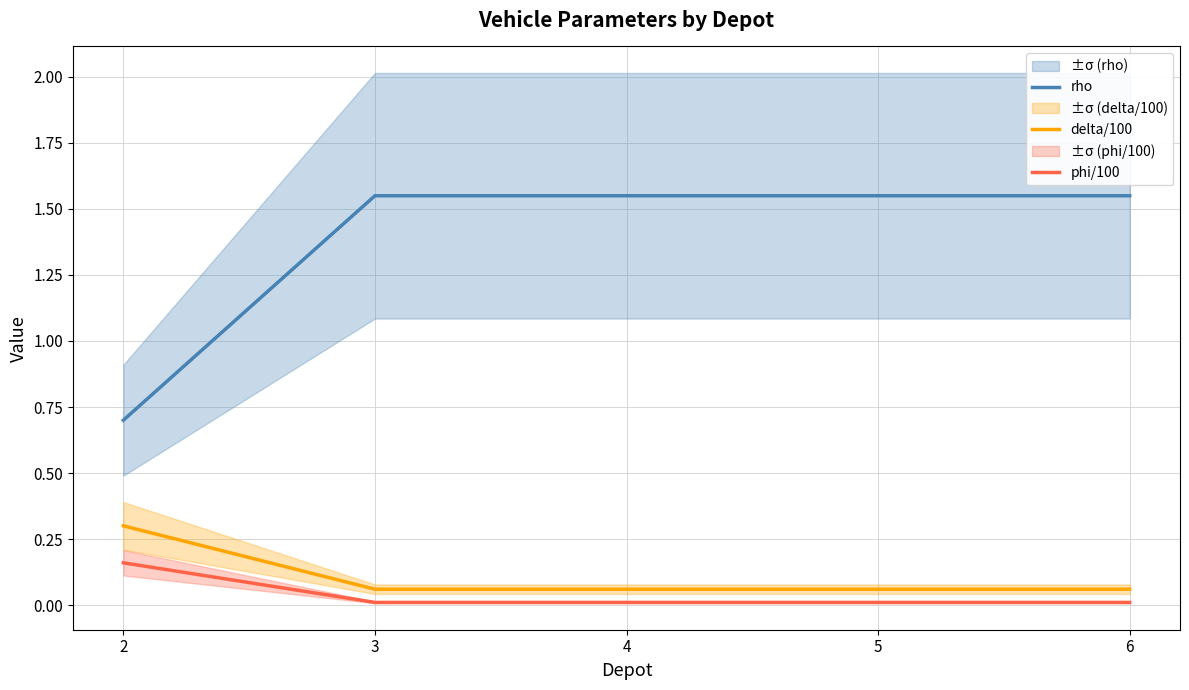

What is the maximum value shown in the chart?

1.6